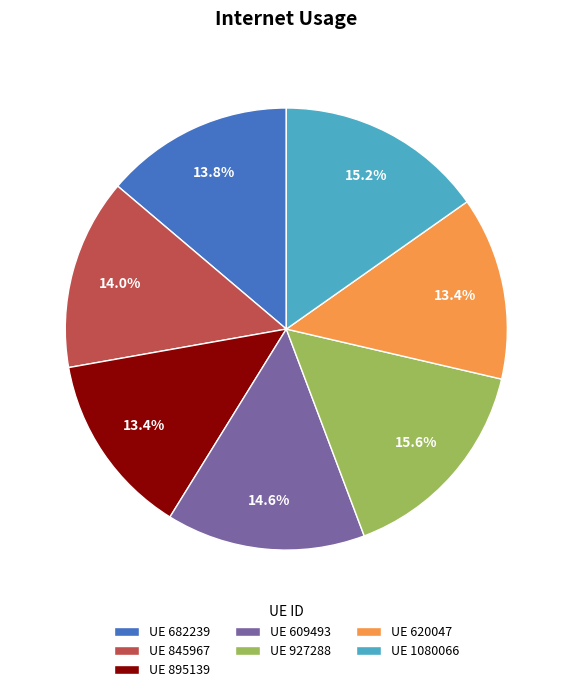

What percentage is NOT represented by UE 620047?

86.6%